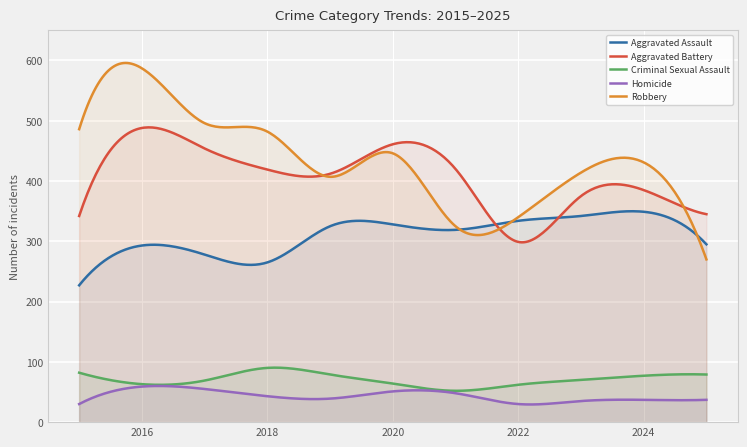

True or false: Robbery and Homicide cross at least once.

False